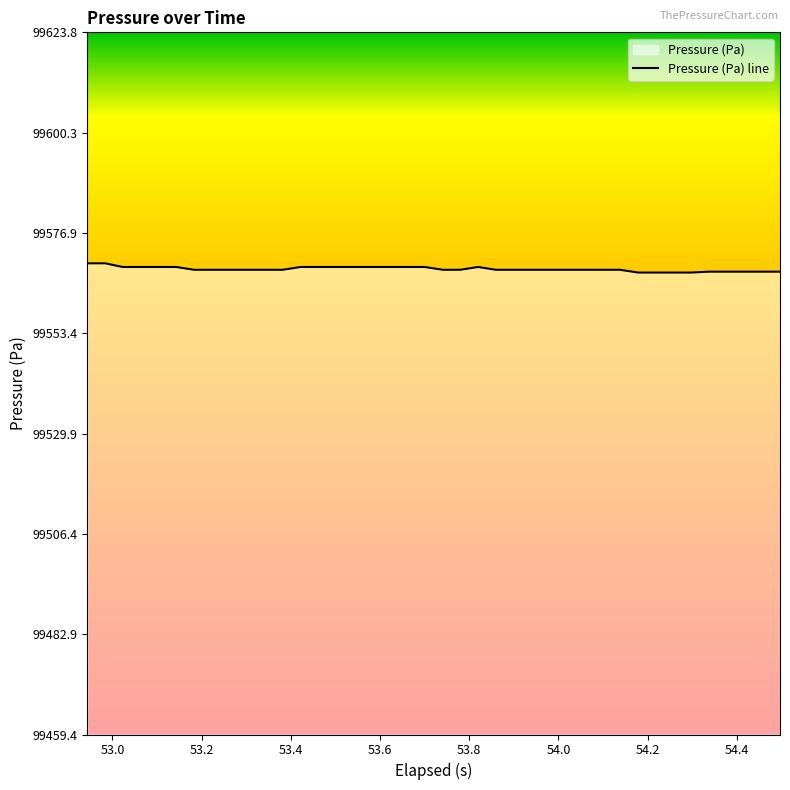

What is the minimum value shown in the chart?

99567.6